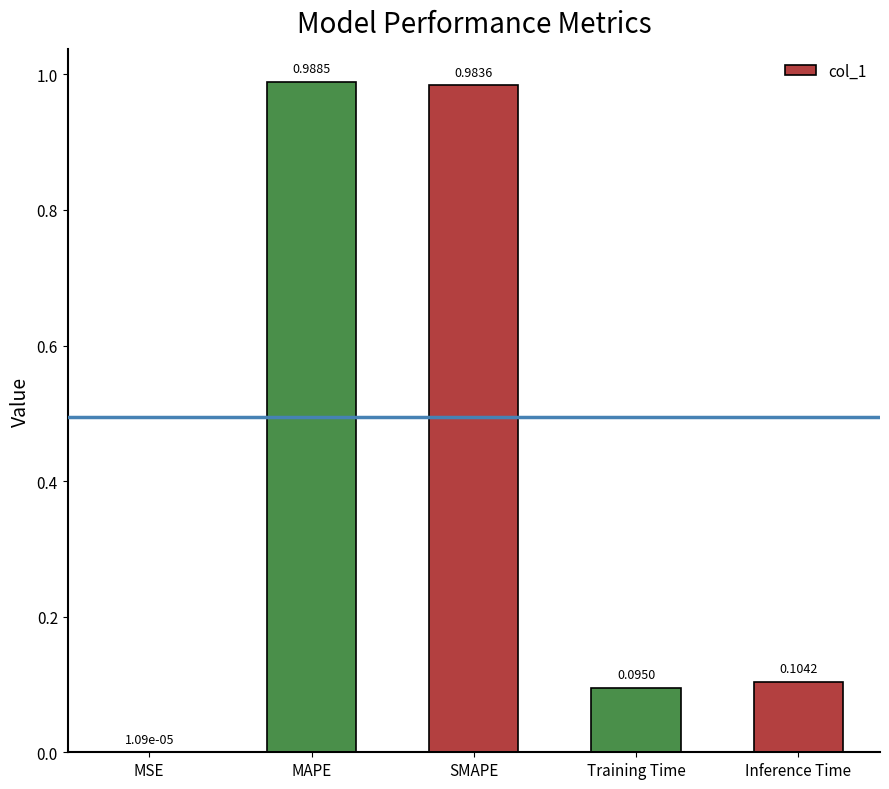

Where is the data nearest to the value 0?

MSE